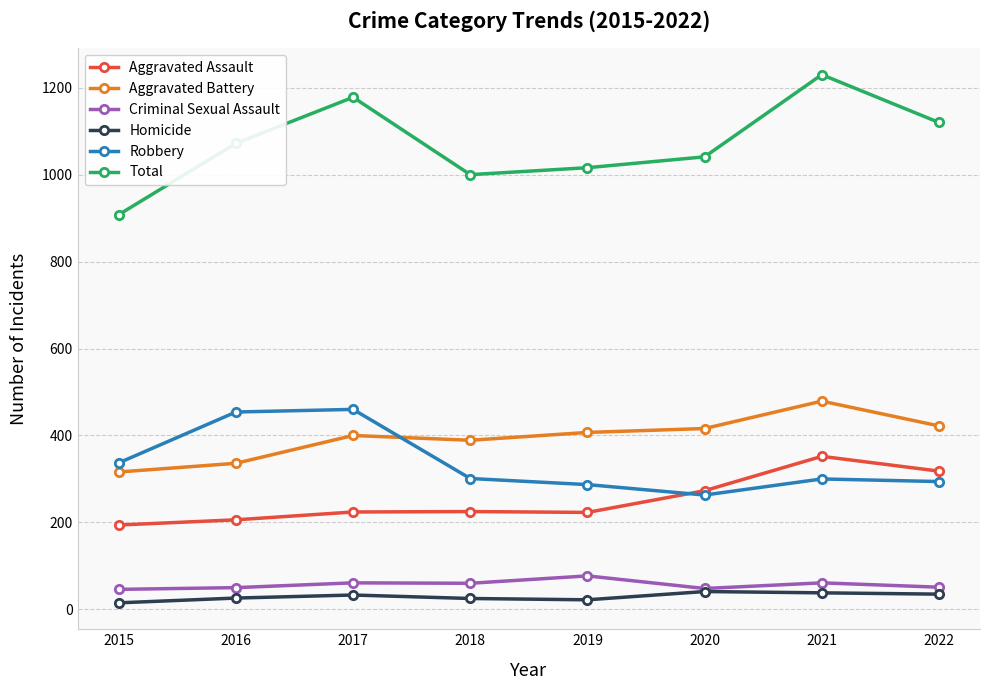

Does the chart have visible grid lines?

Yes